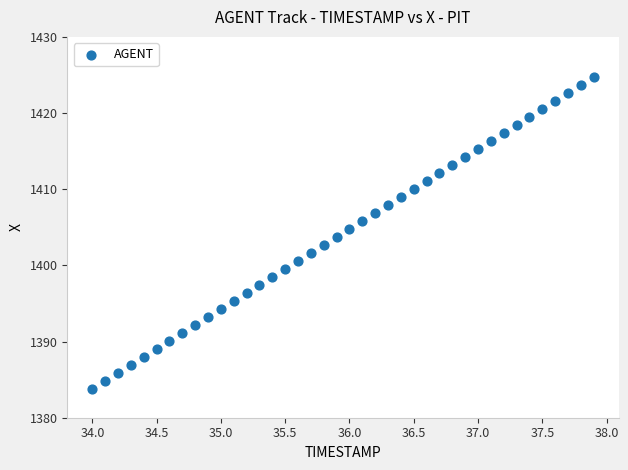

What is the range of Y values (max minus min)?

40.9